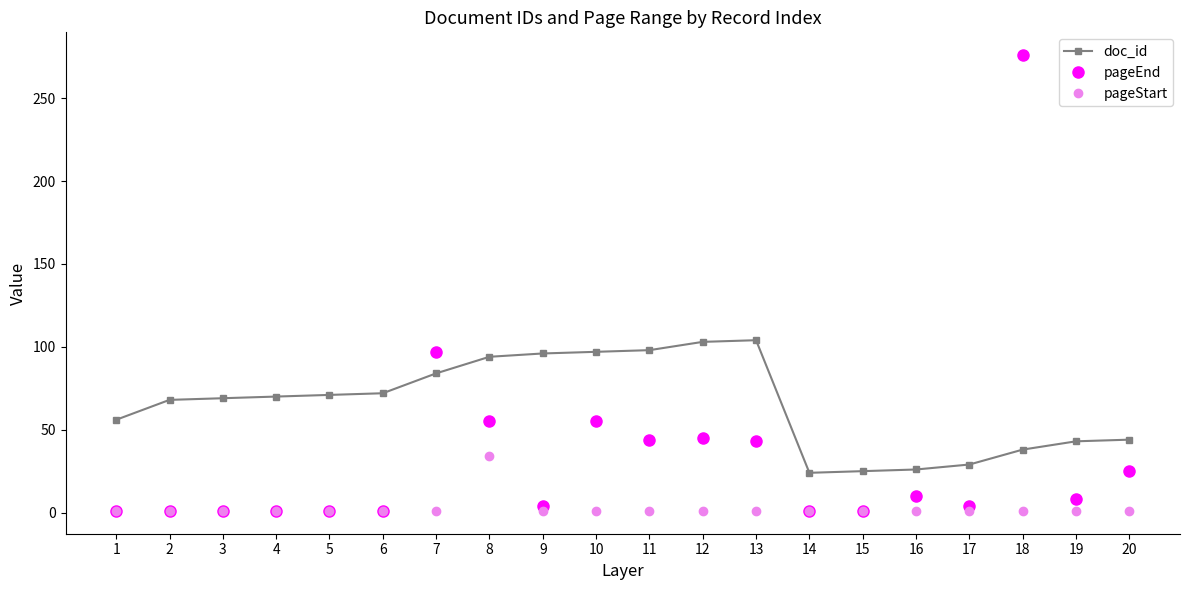

What is the sum of the pageEnd values at 12 and 7?

142